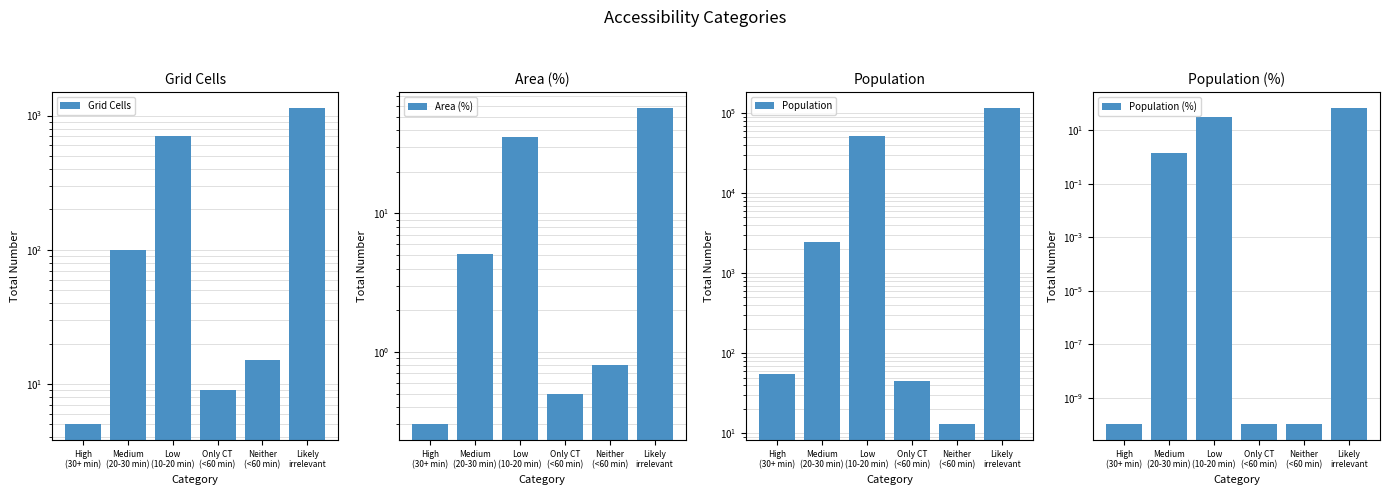

What is the spread (max minus min) of values at Likely
irrelevant?

116318.3